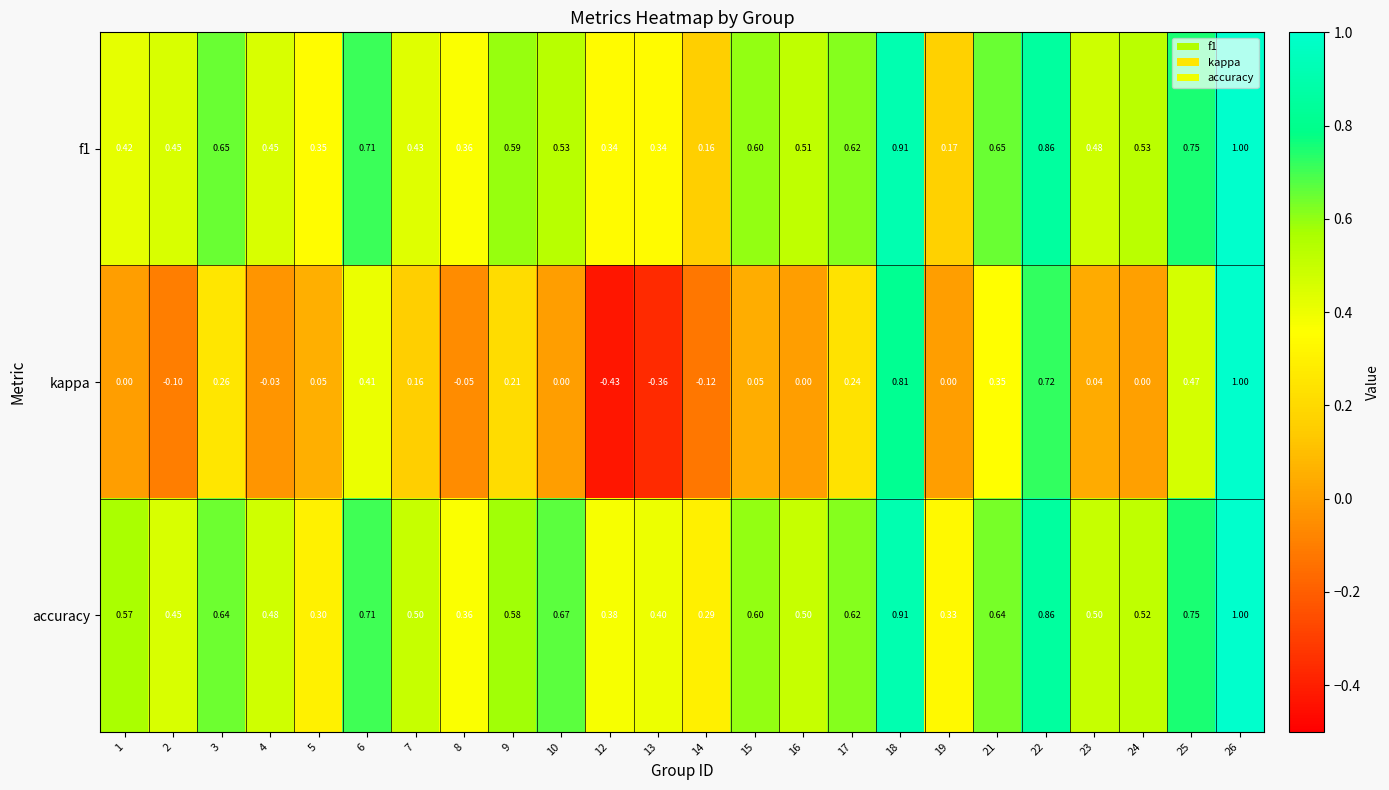

Which series changed the most between 4 and 22?

kappa